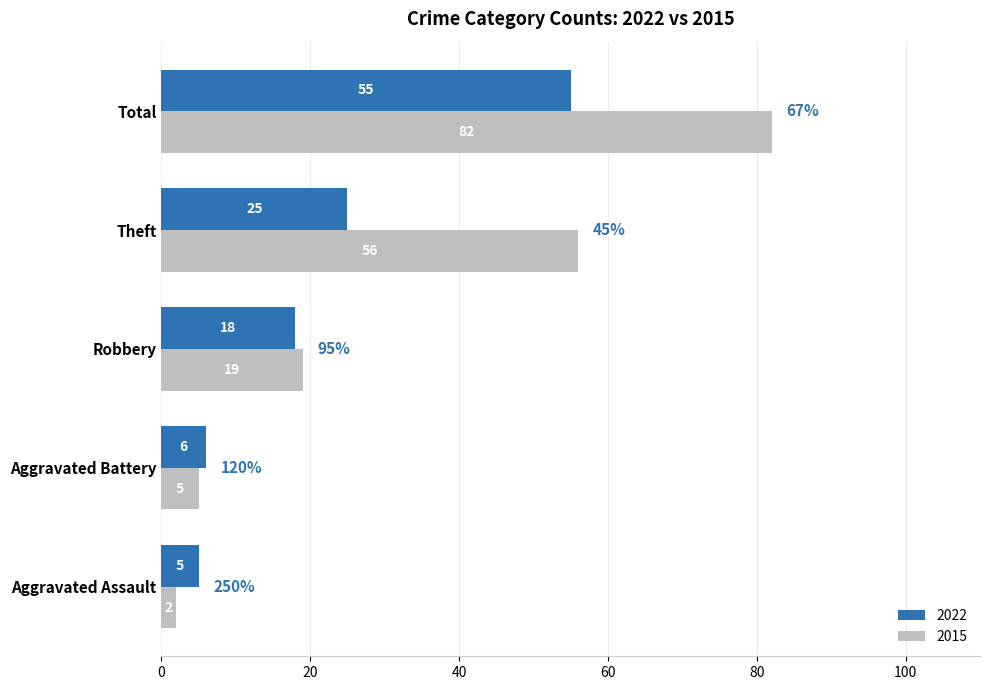

What are all the series names shown in the legend?

2022, 2015